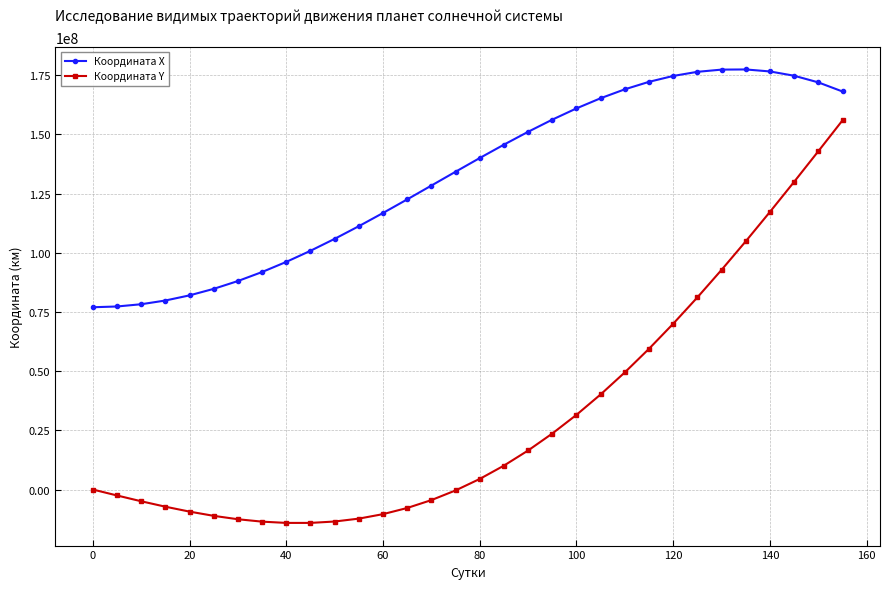

What is the highest value of the Координата Y series?

155955584.2